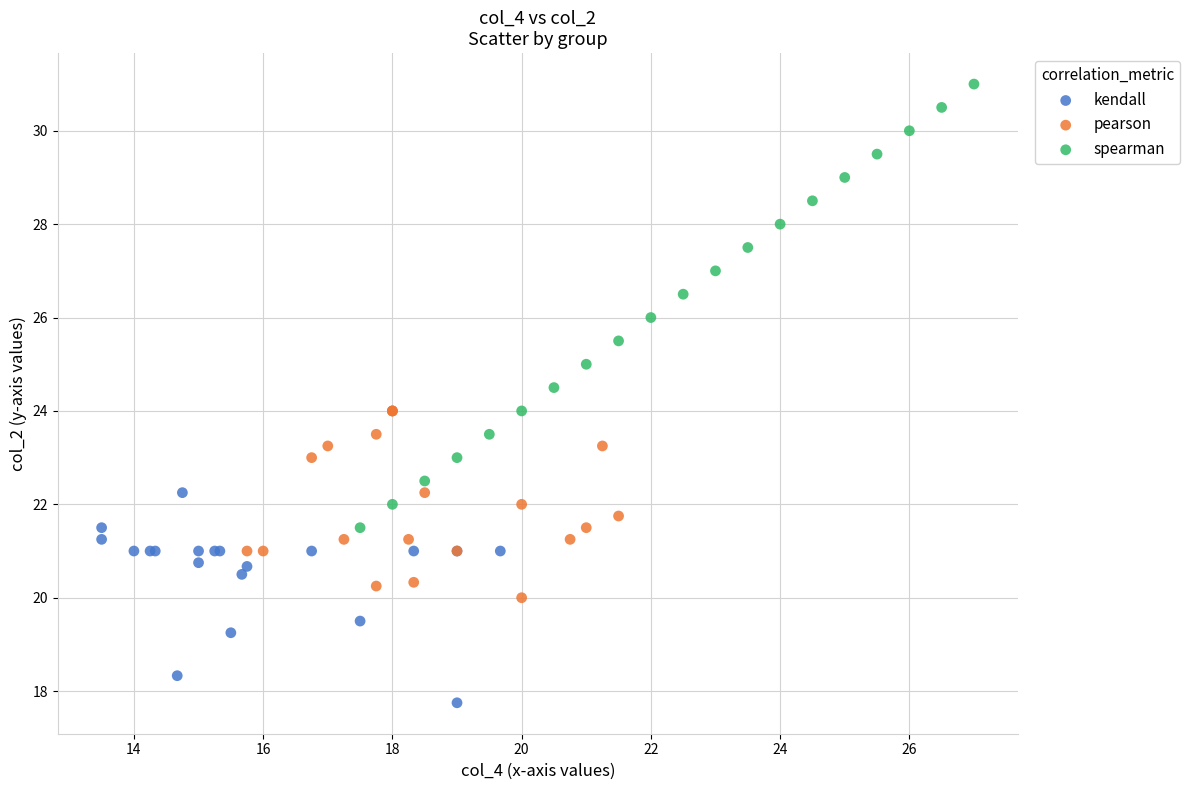

Which series reaches the maximum Y coordinate?

spearman